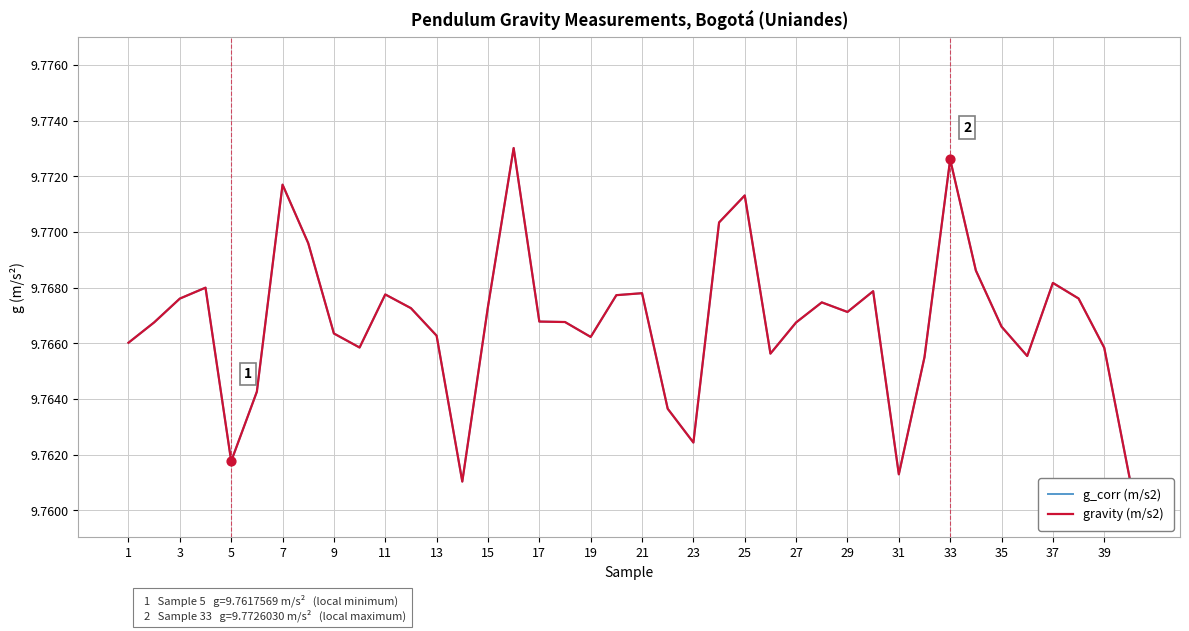

At how many categories does at least one series exceed 9?

40